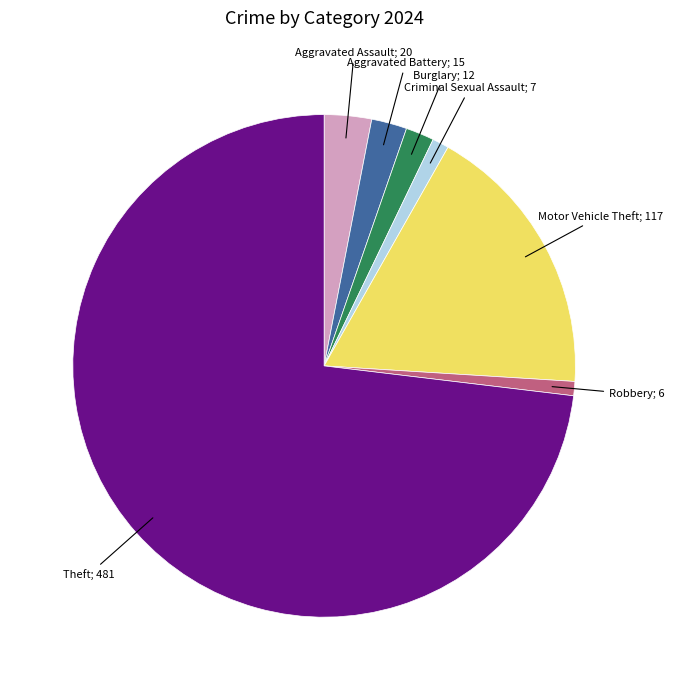

Is there a majority slice in this chart?

Yes